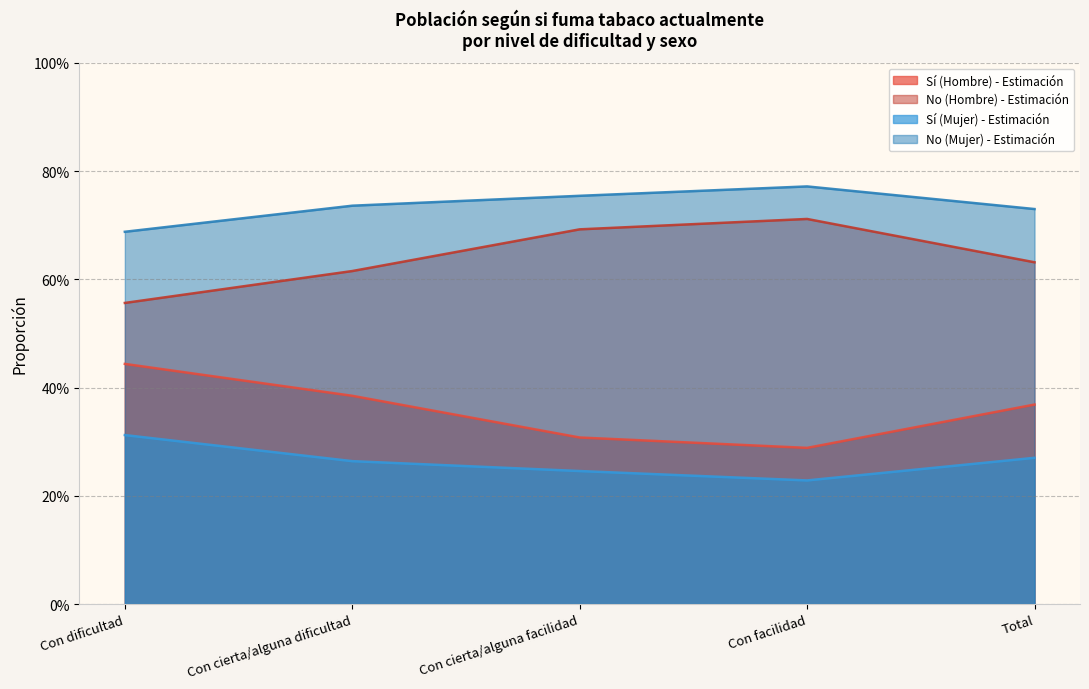

The No (Mujer) - Estimación series shows 0.7 at Con dificultad. True or false?

True